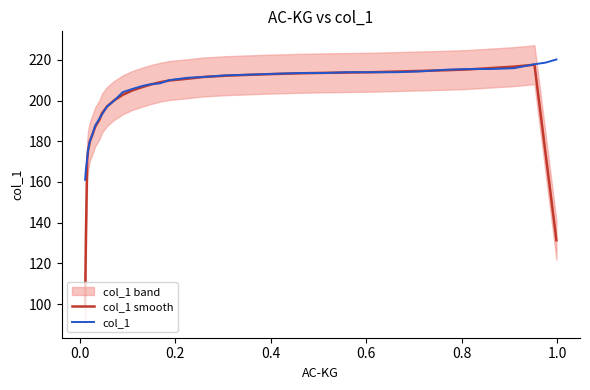

Which series has the largest total across all categories?

col_1